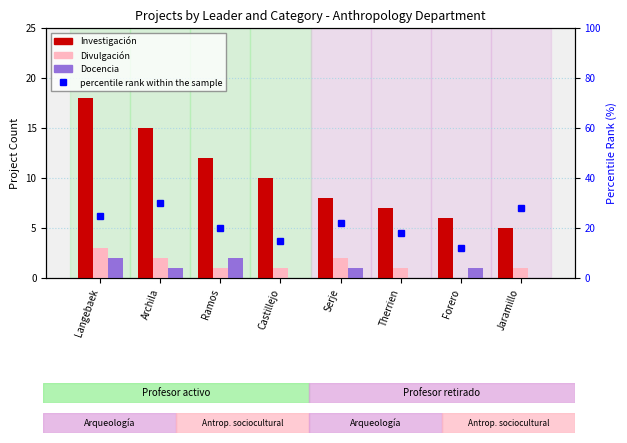

What is the value of the percentile rank within the sample bar at the 7th from the left?

12